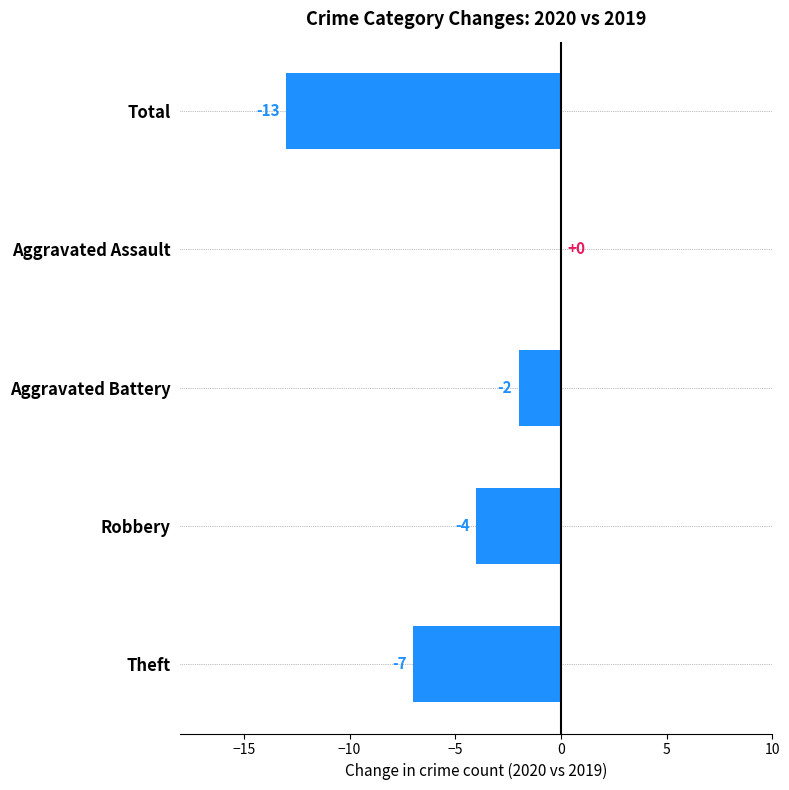

Are the bars horizontal?

Yes